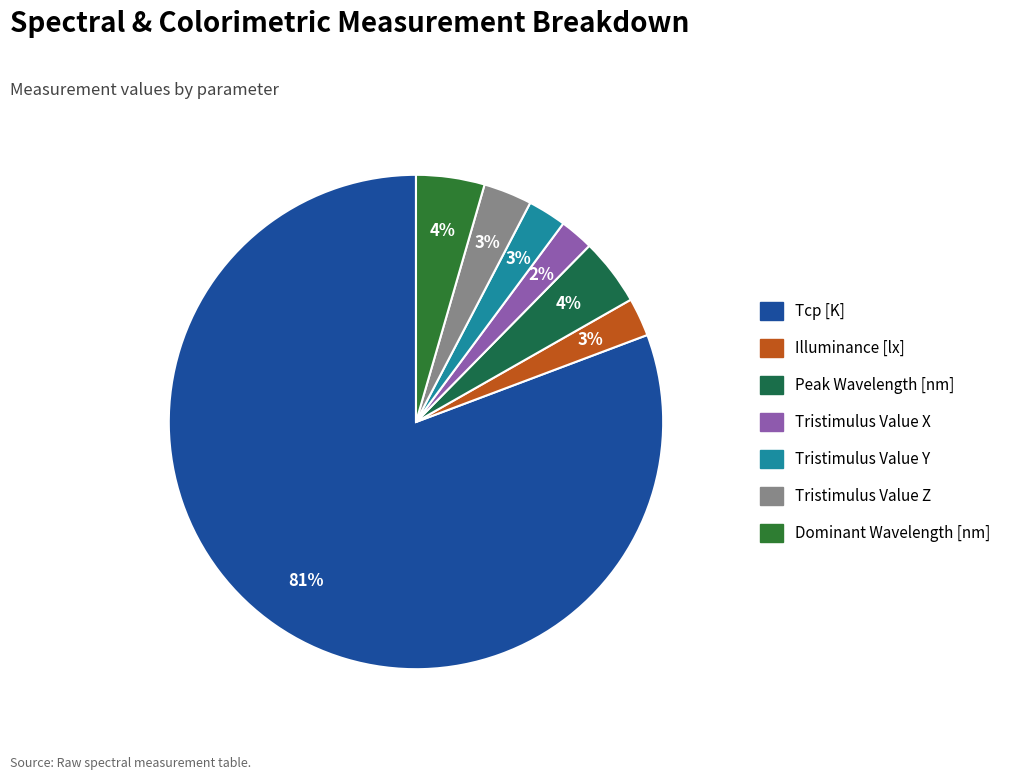

Which slice is the smallest?

Tristimulus Value X